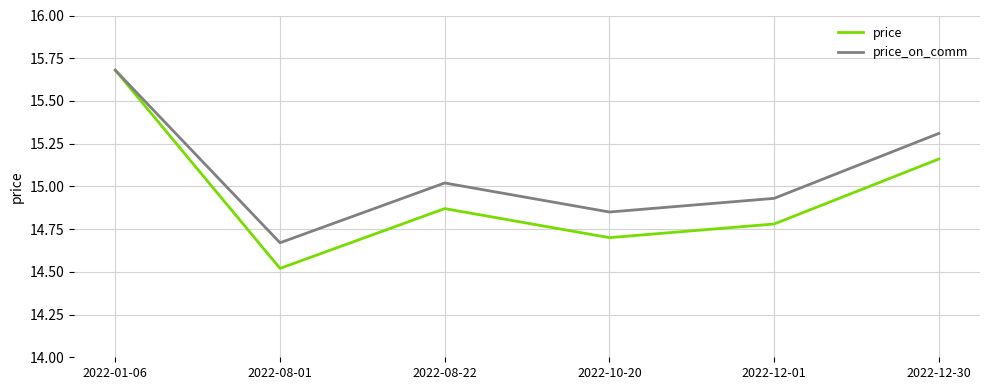

Which series has the widest spread of values?

price